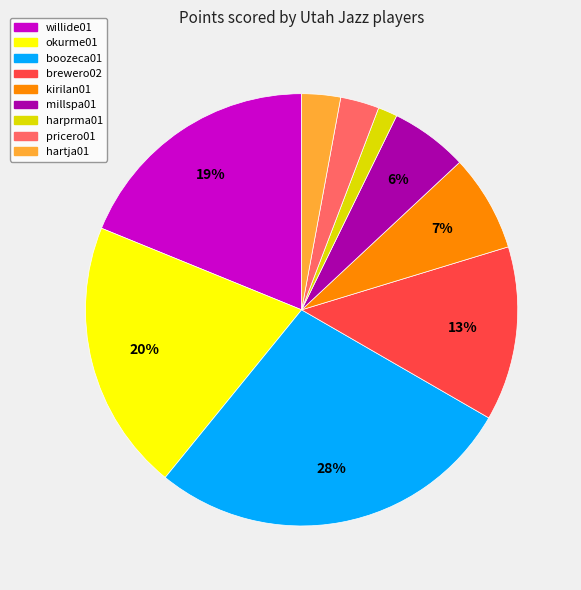

Is there any slice that represents more than half of the pie?

No